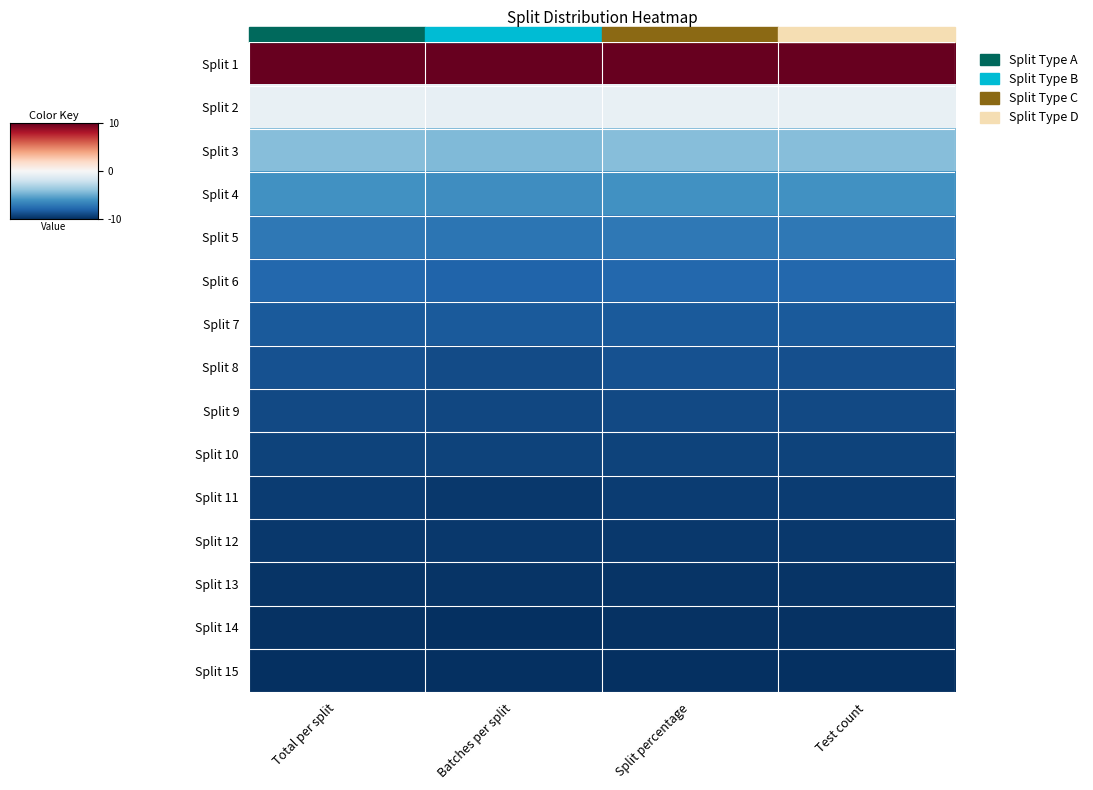

How many categories are shown in the chart?

4